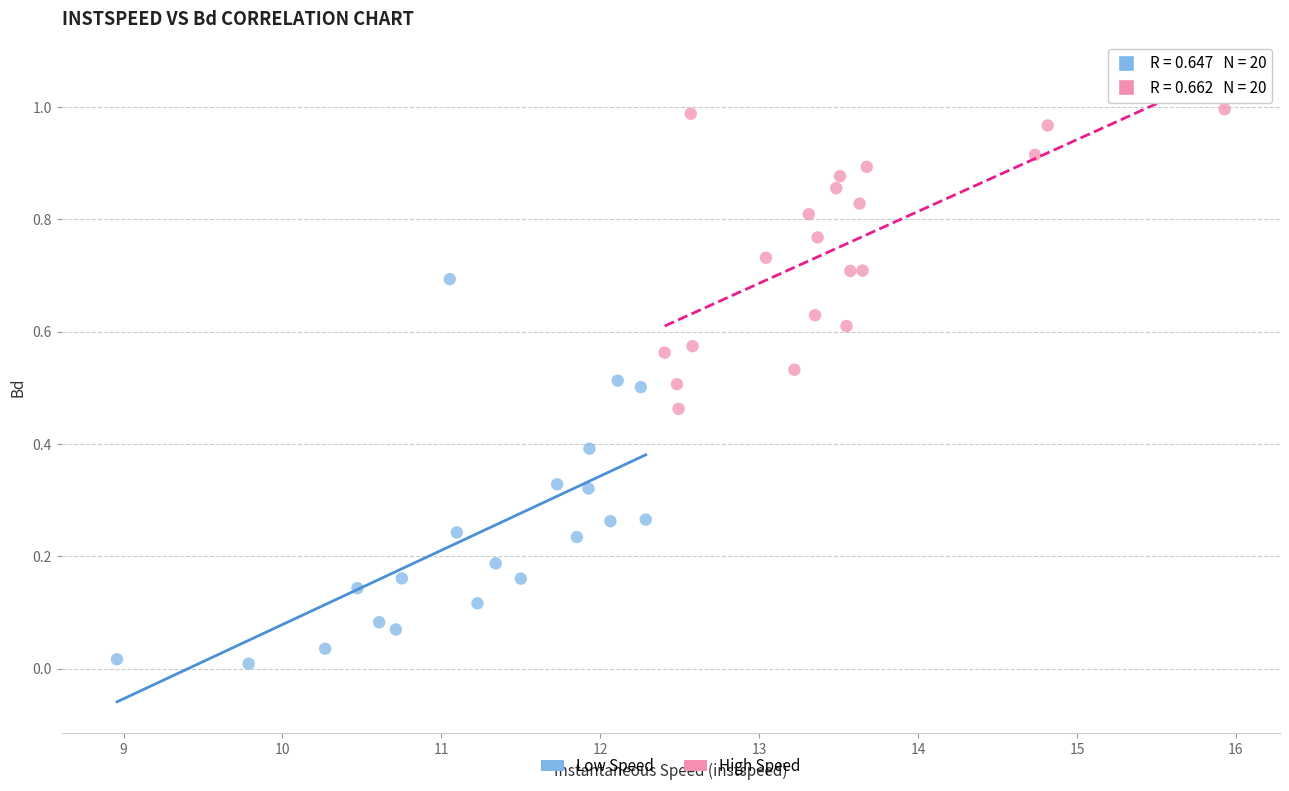

Which series has the largest Y range (max minus min)?

Low Speed